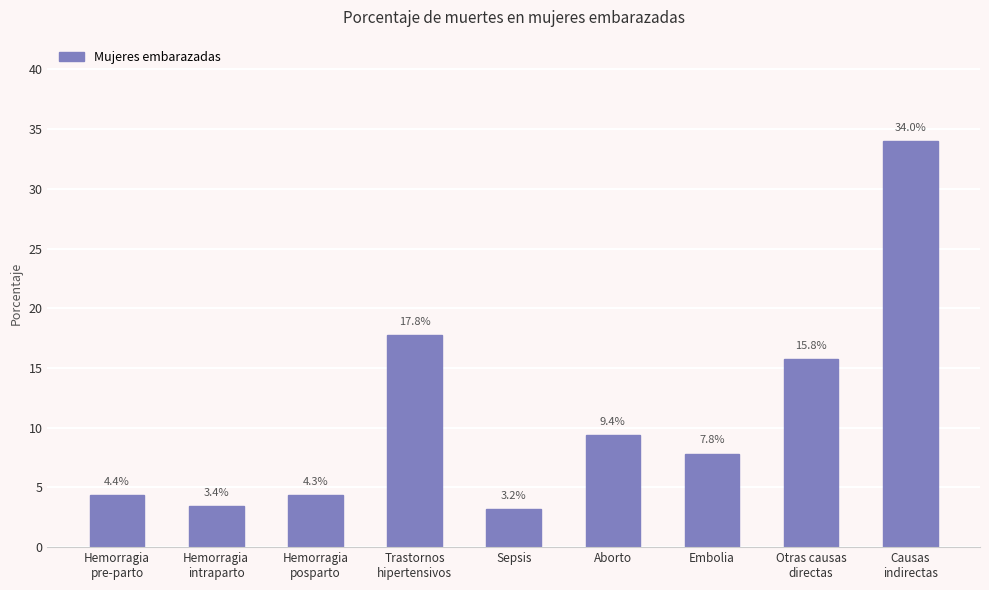

What is the sum of the values at Aborto and Hemorragia
intraparto?

12.8